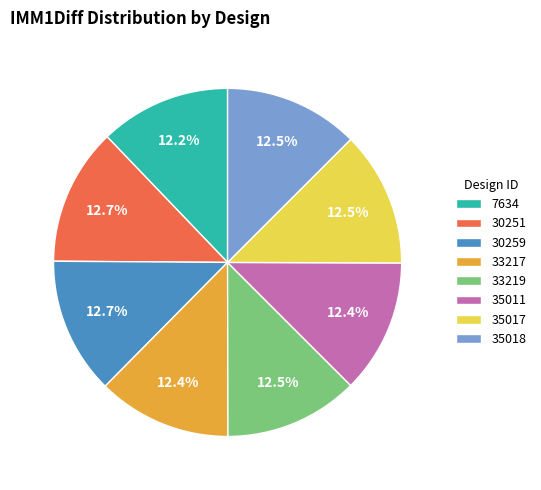

Is there any slice that represents more than half of the pie?

No